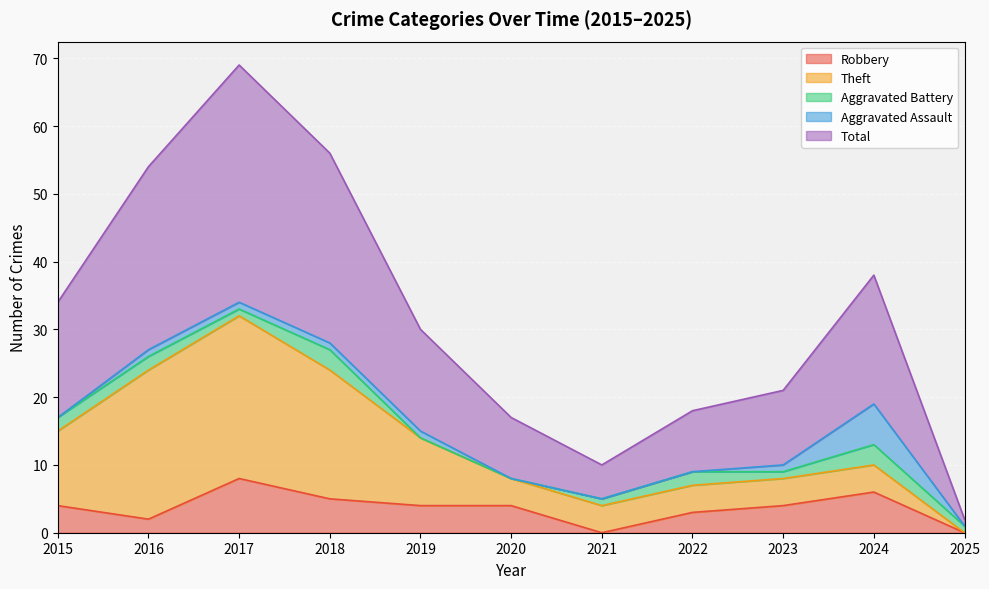

True or false: Total and Aggravated Battery cross at least once.

False